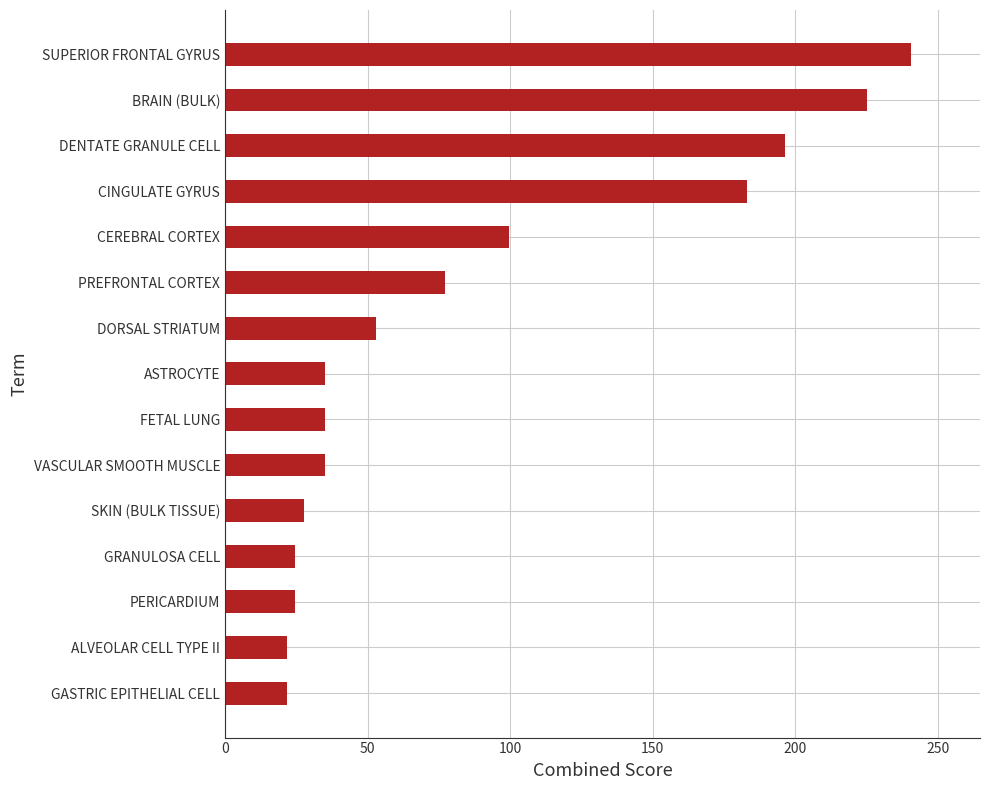

What is the label of the 13th bar from the top?

PERICARDIUM